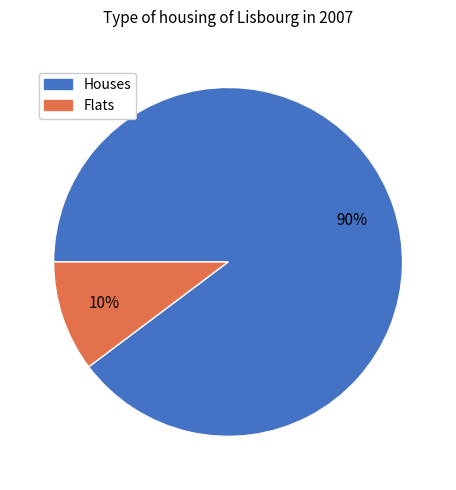

To the nearest percent, what is the average slice percentage?

50%